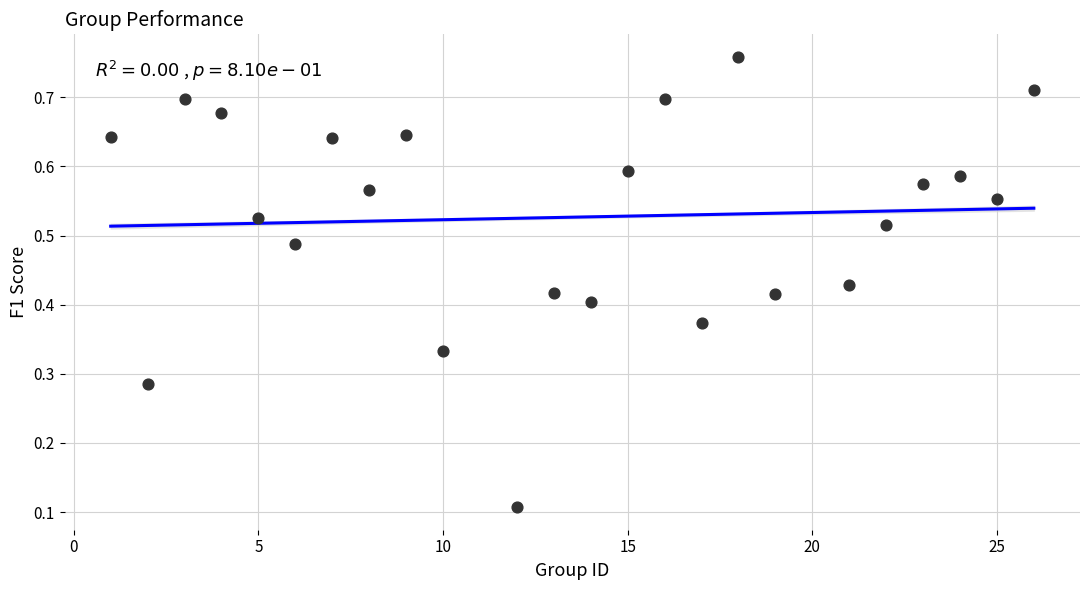

What is the range of X values (max minus min)?

25.0